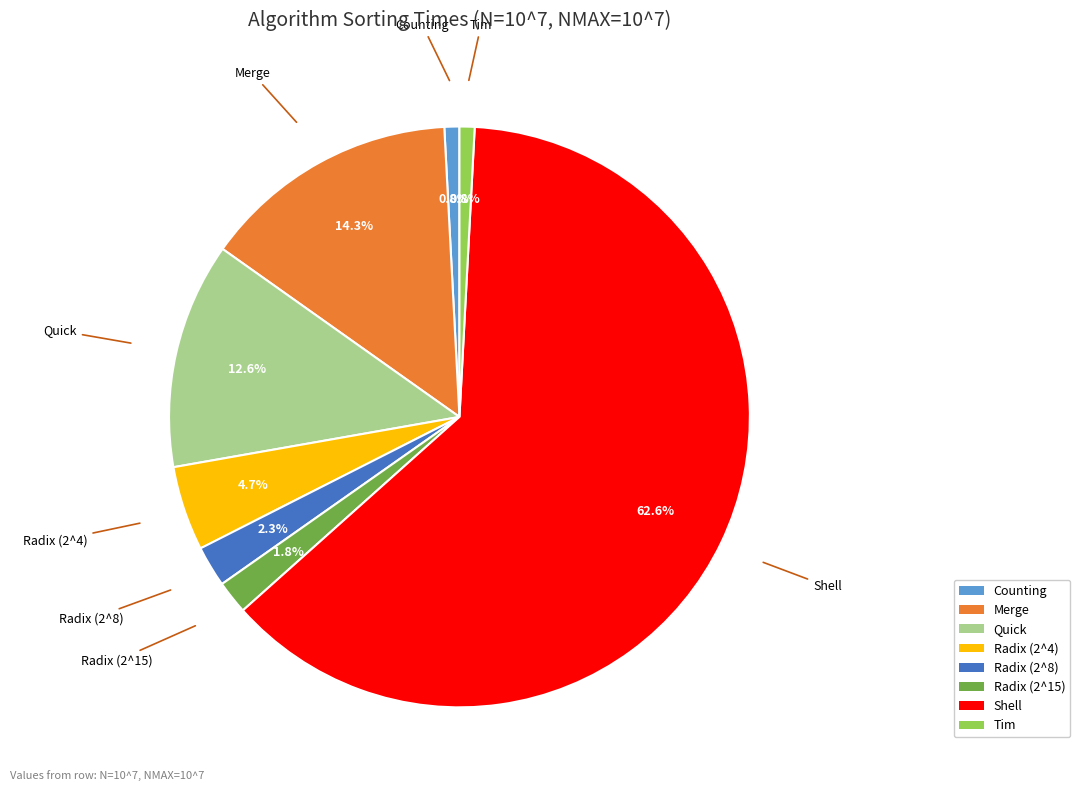

Do Tim and Counting together represent more than half of the pie?

No